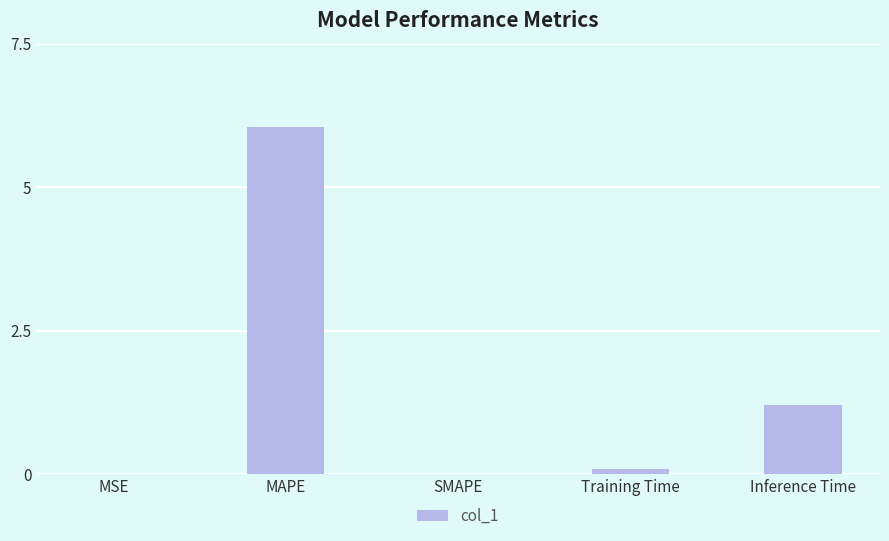

What is the sum of all values?

7.4